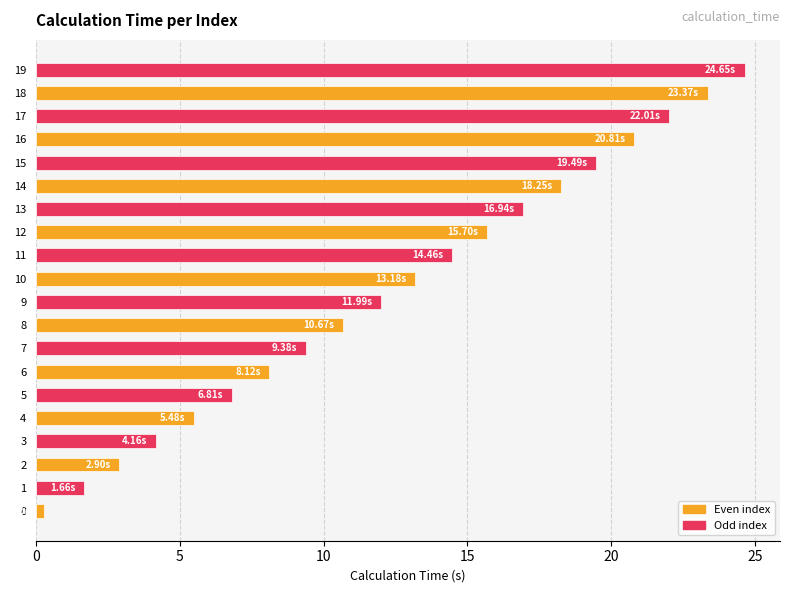

At which category does the chart reach its peak across all series?

19